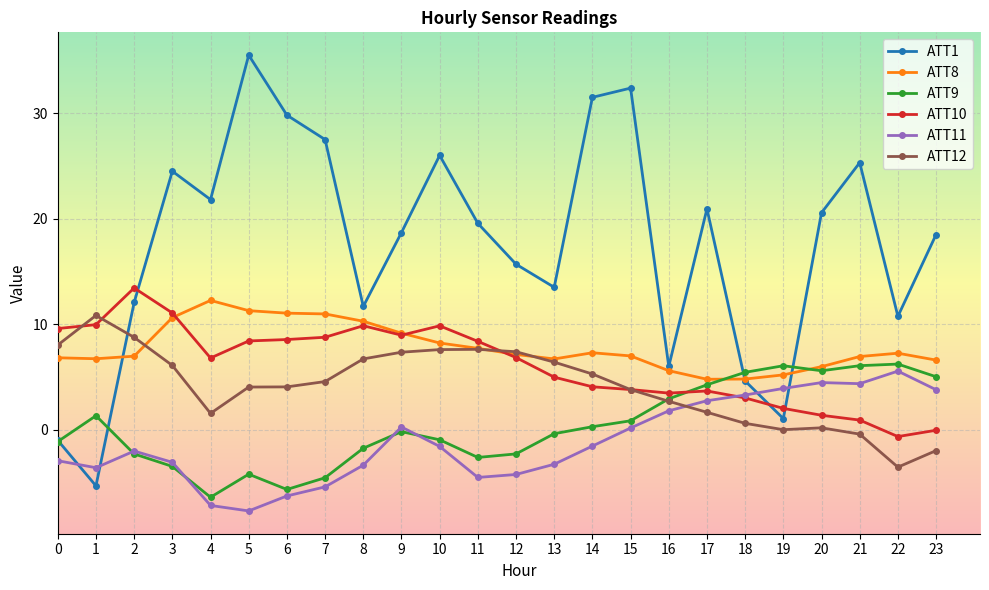

What are all the series names shown in the legend?

ATT1, ATT8, ATT9, ATT10, ATT11, ATT12